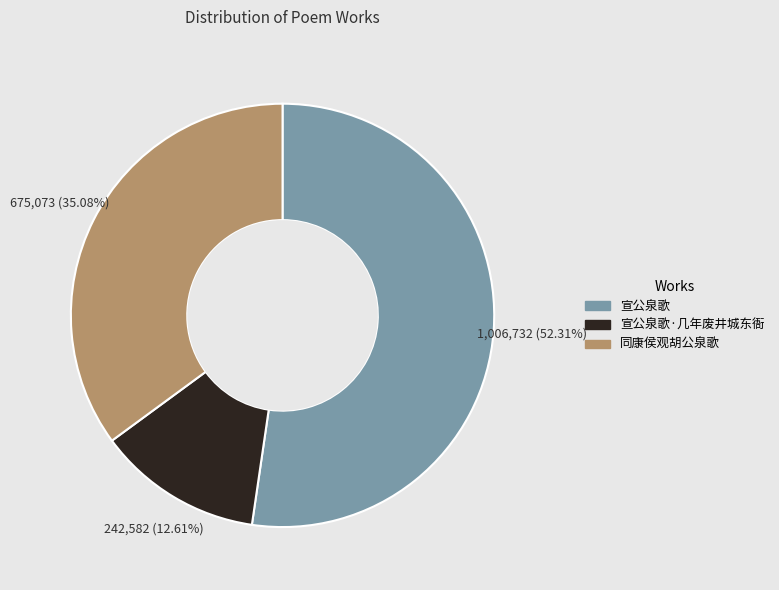

Is there any slice that represents more than half of the pie?

Yes